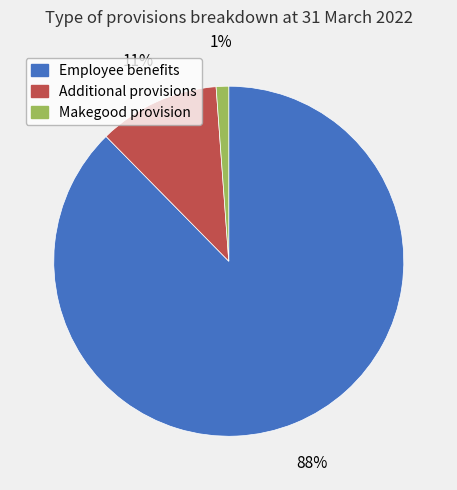

Does Additional provisions represent more than half of the total?

No